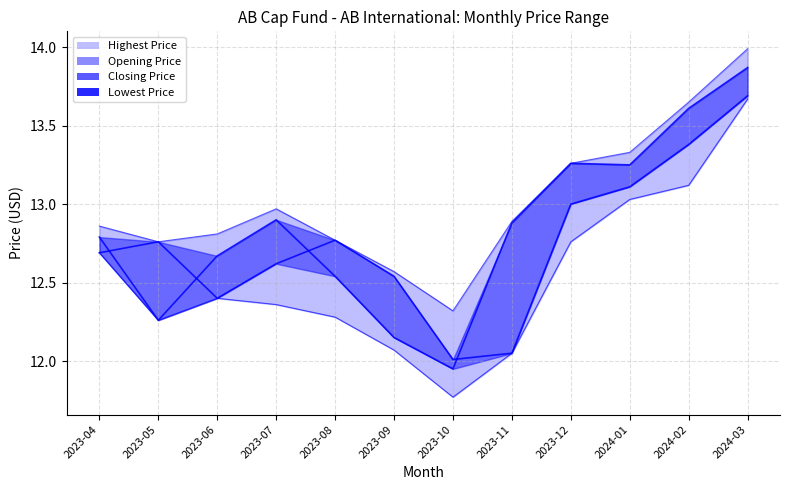

What is the value of the Lowest Price point at the 12th from the left?

13.7